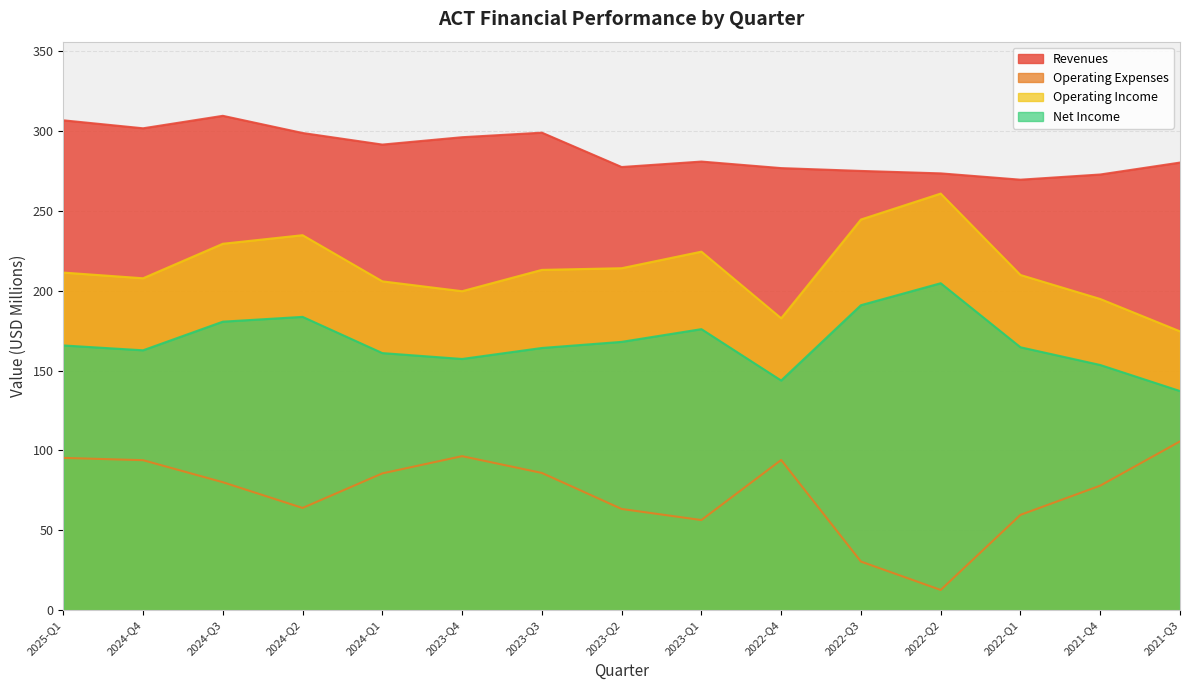

Which series changed the most between 2025-Q1 and 2022-Q4?

Revenues